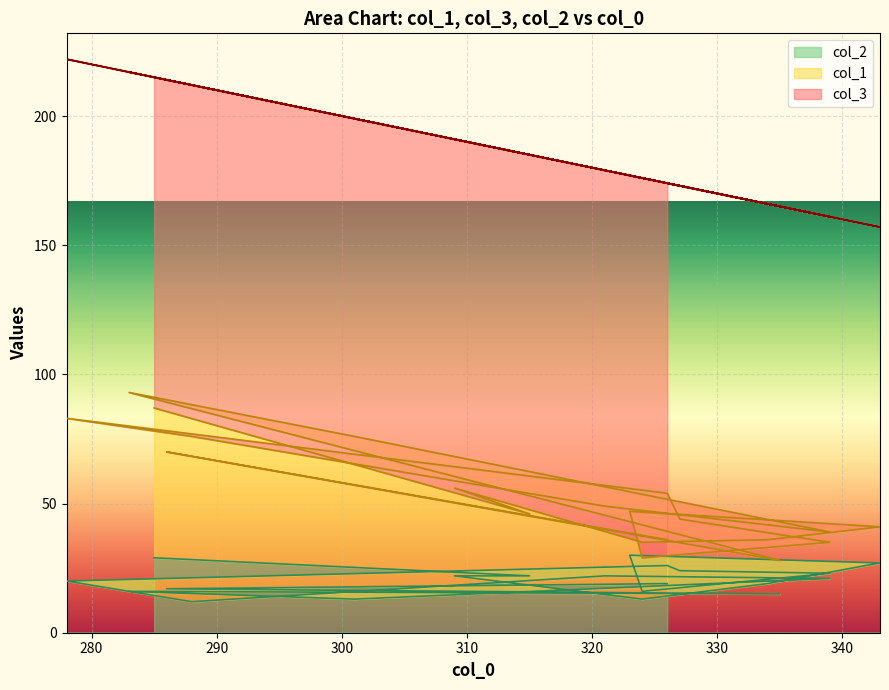

How many values in the col_1 series exceed 24?

9